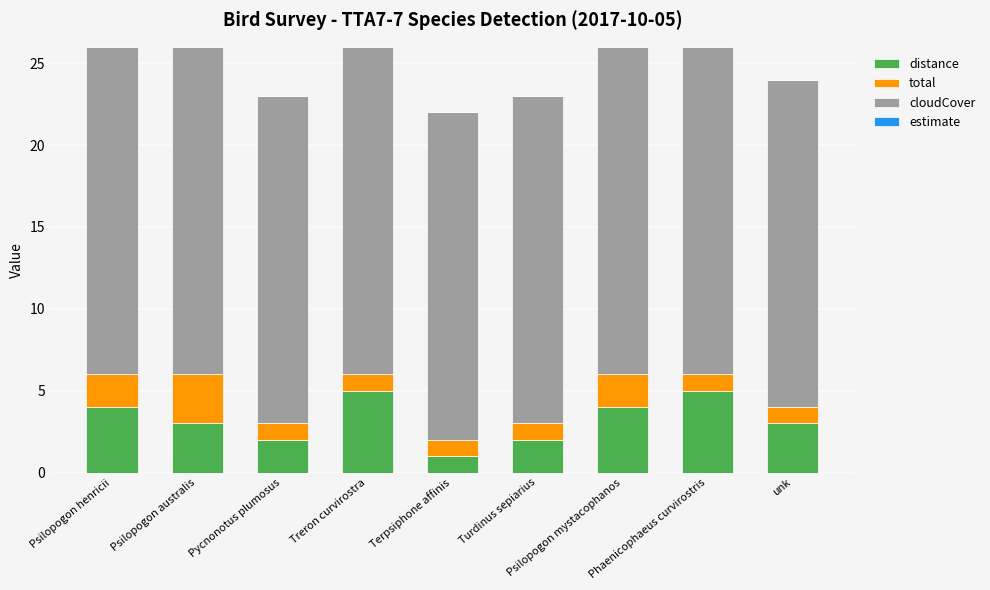

What value does the distance series have at Pycnonotus plumosus?

2